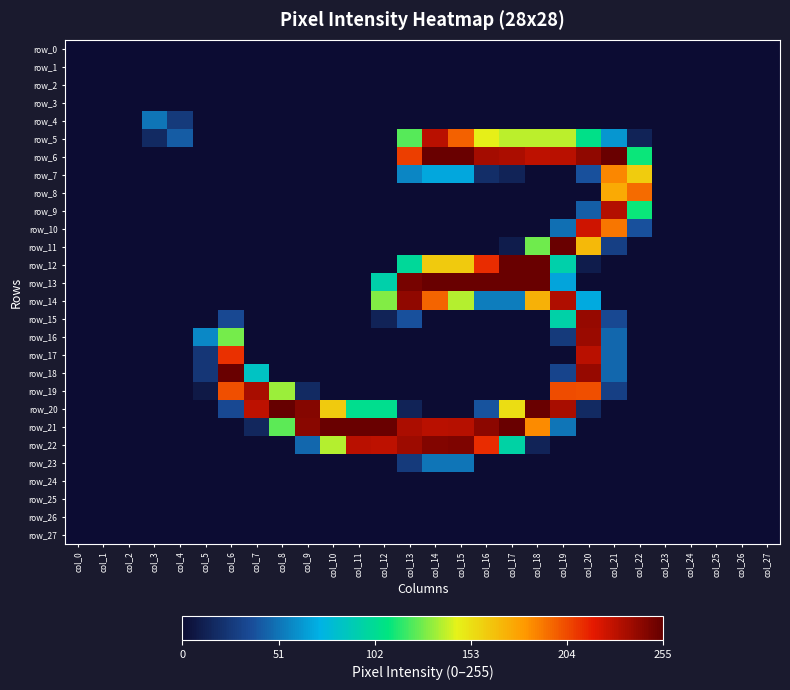

Is the value of row_11 at col_14 greater than the value of row_23 at col_2?

No